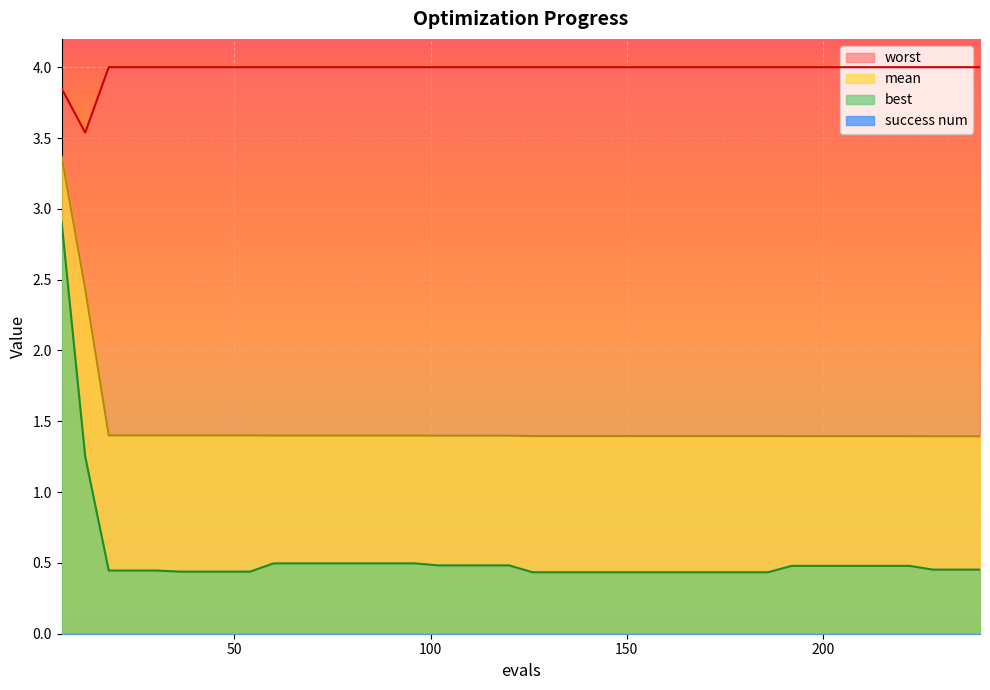

What is the highest value of the mean series?

3.4